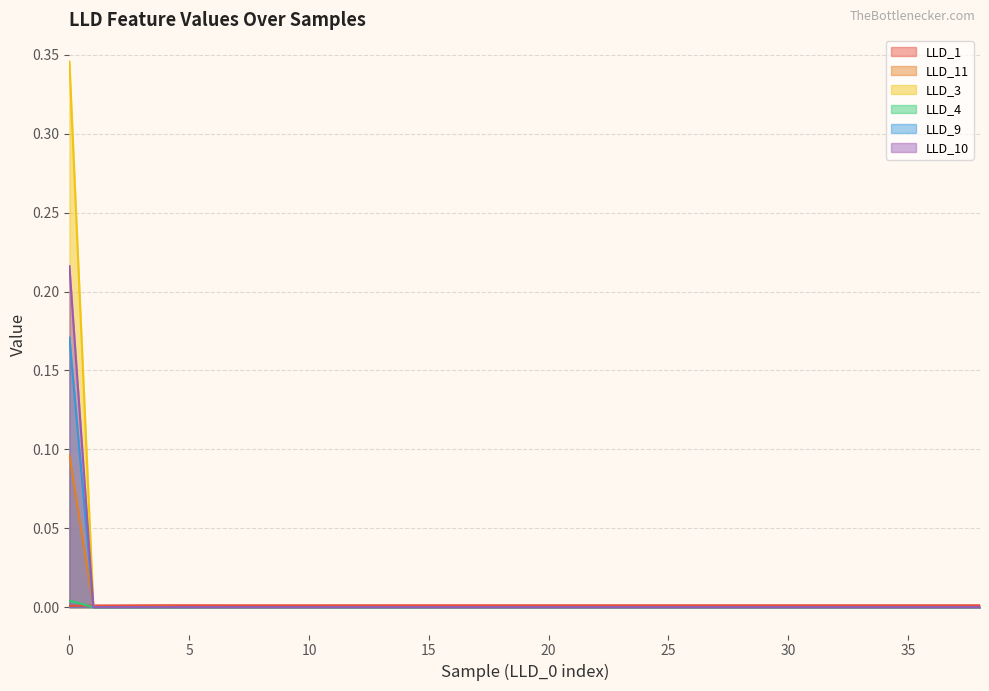

Which series ends up on top after the final intersection of LLD_11 and LLD_10?

LLD_11